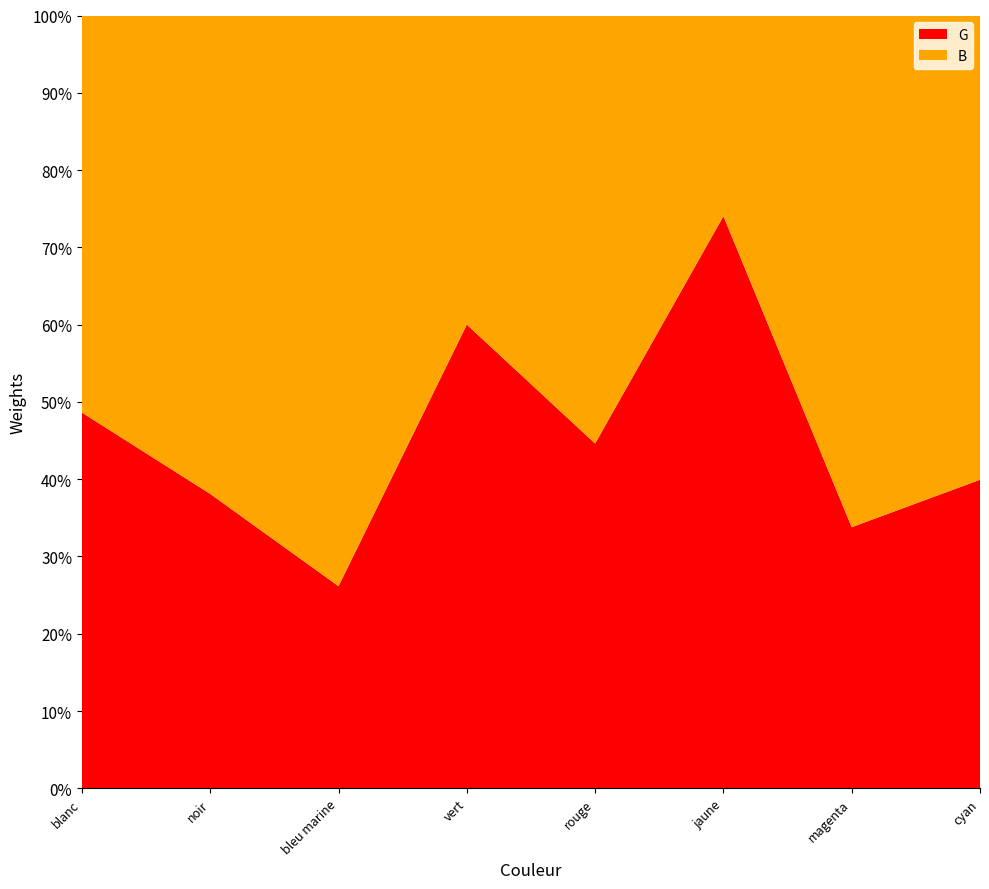

Reading left to right, transcribe all the data shown in this chart.

G: 229	40	51	138	58	191	74	111
B: 242	65	144	92	72	67	145	167